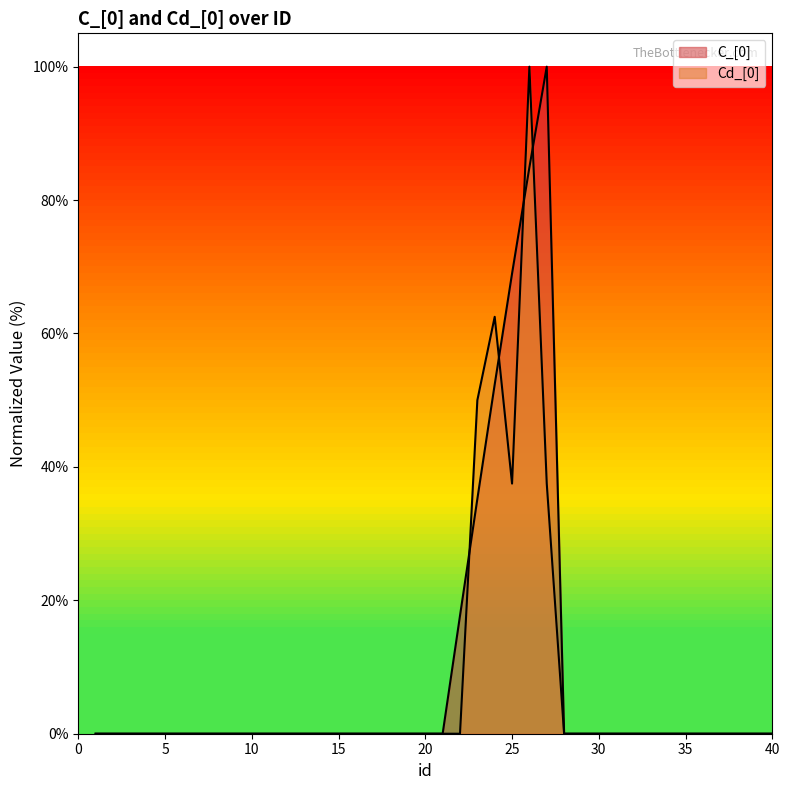

How many lines are shown in the chart?

2